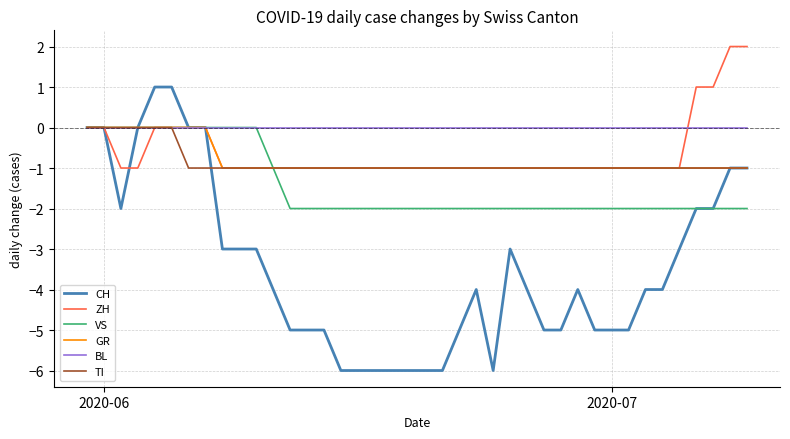

What is the average value of the CH series?

-3